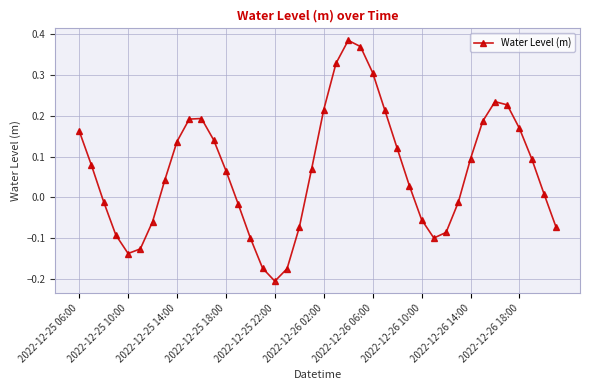

What is the difference between the second highest and minimum values?

0.6